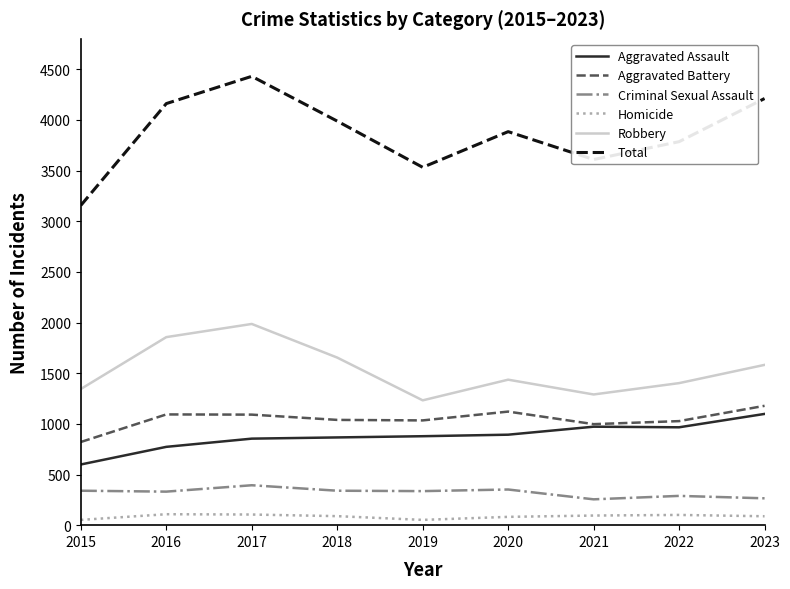

How many lines are shown in the chart?

6